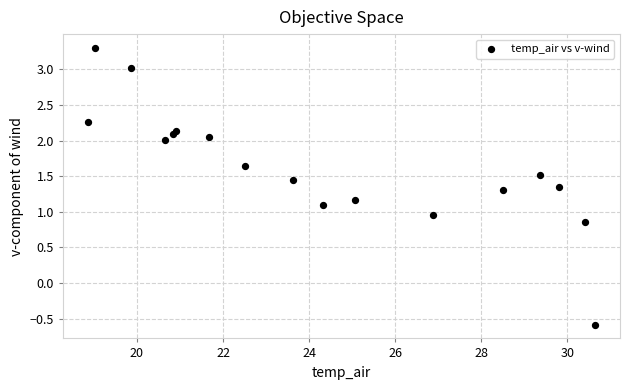

What is the range of Y values (max minus min)?

3.9